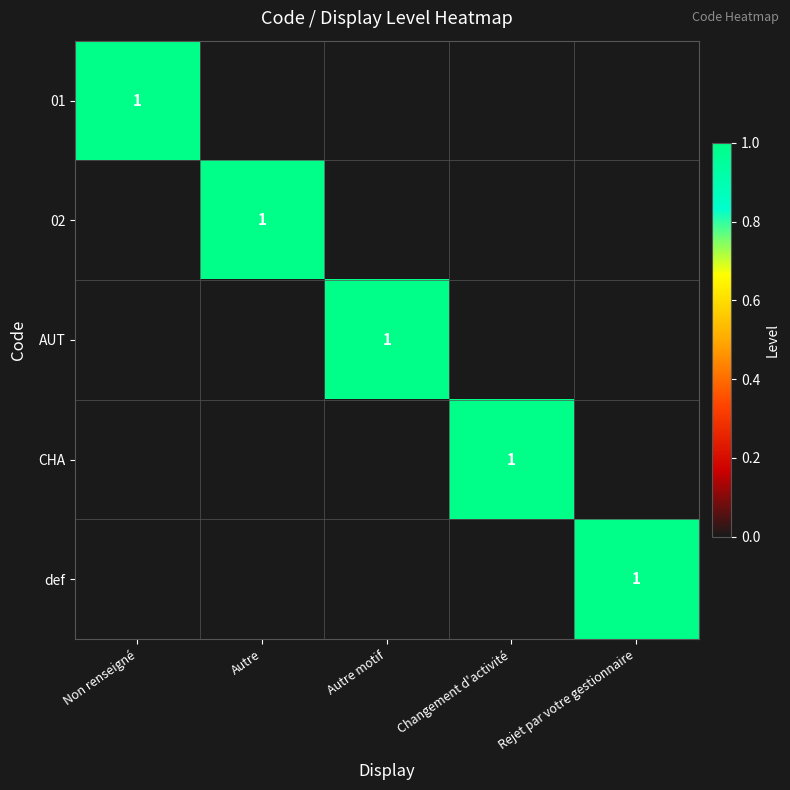

What is the difference between the maximum and second lowest values in the def series?

1